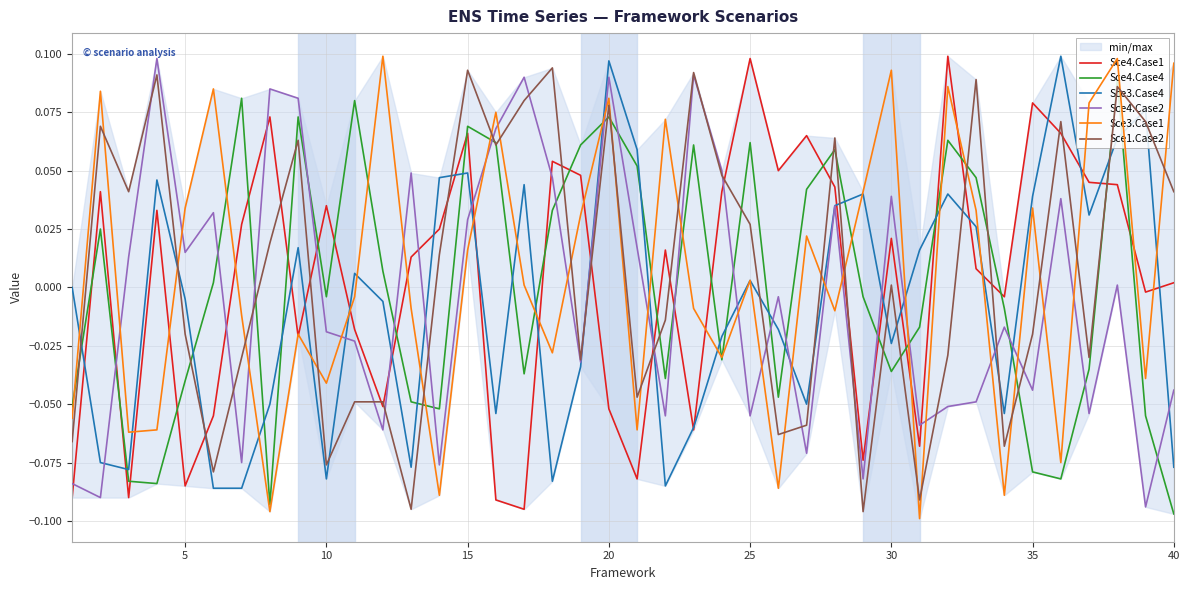

How many data points in Sce4.Case2 are less than 0?

21